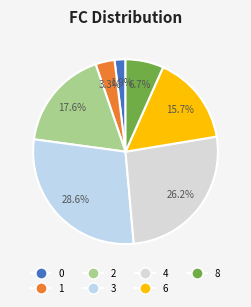

Is there any slice that represents more than half of the pie?

No